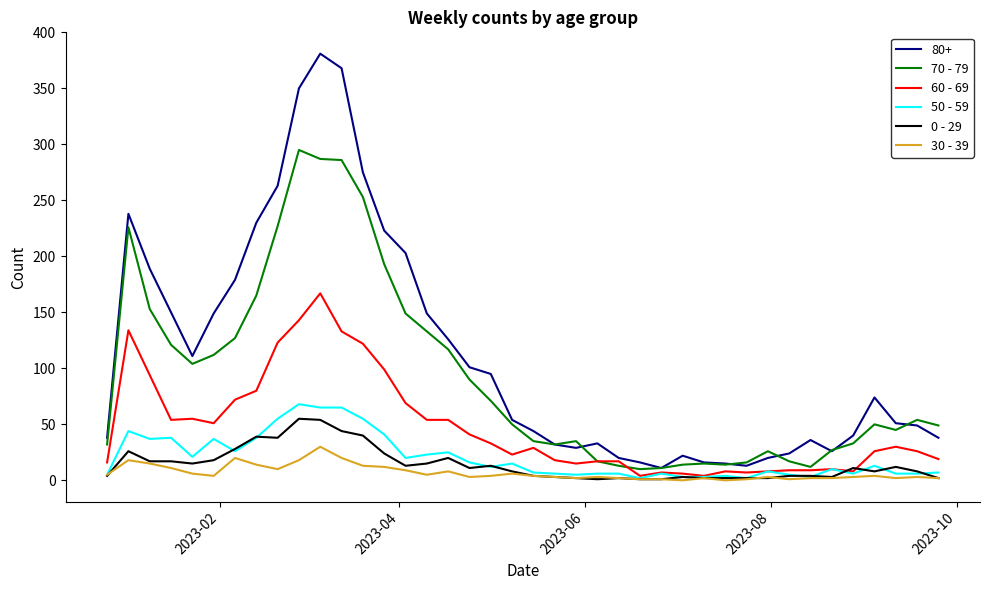

True or false: 0 - 29 and 80+ cross at least once.

False